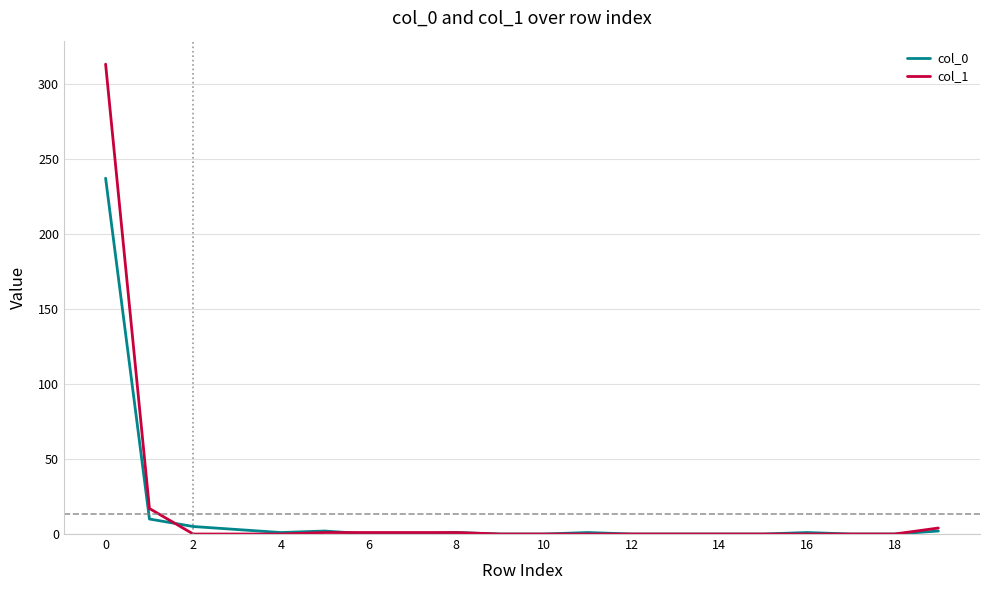

Rank the series by their maximum value, from lowest to highest.

col_0, col_1